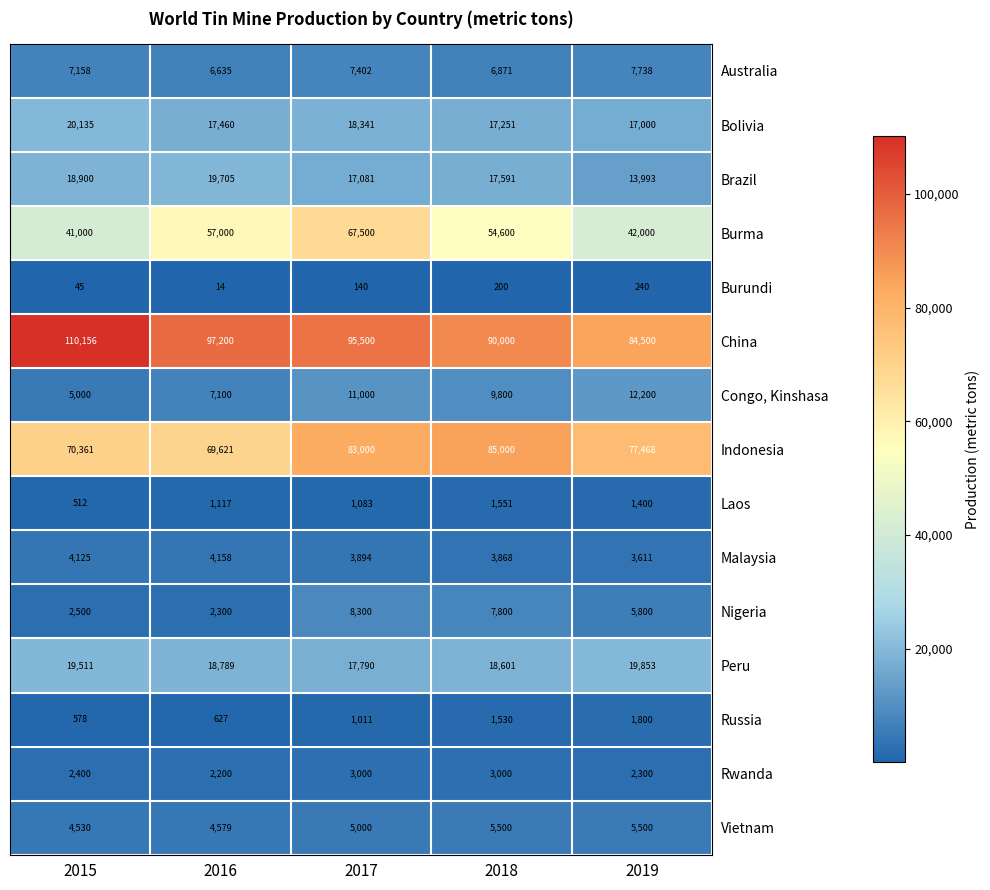

What value does the Burma series have at 2016?

57000